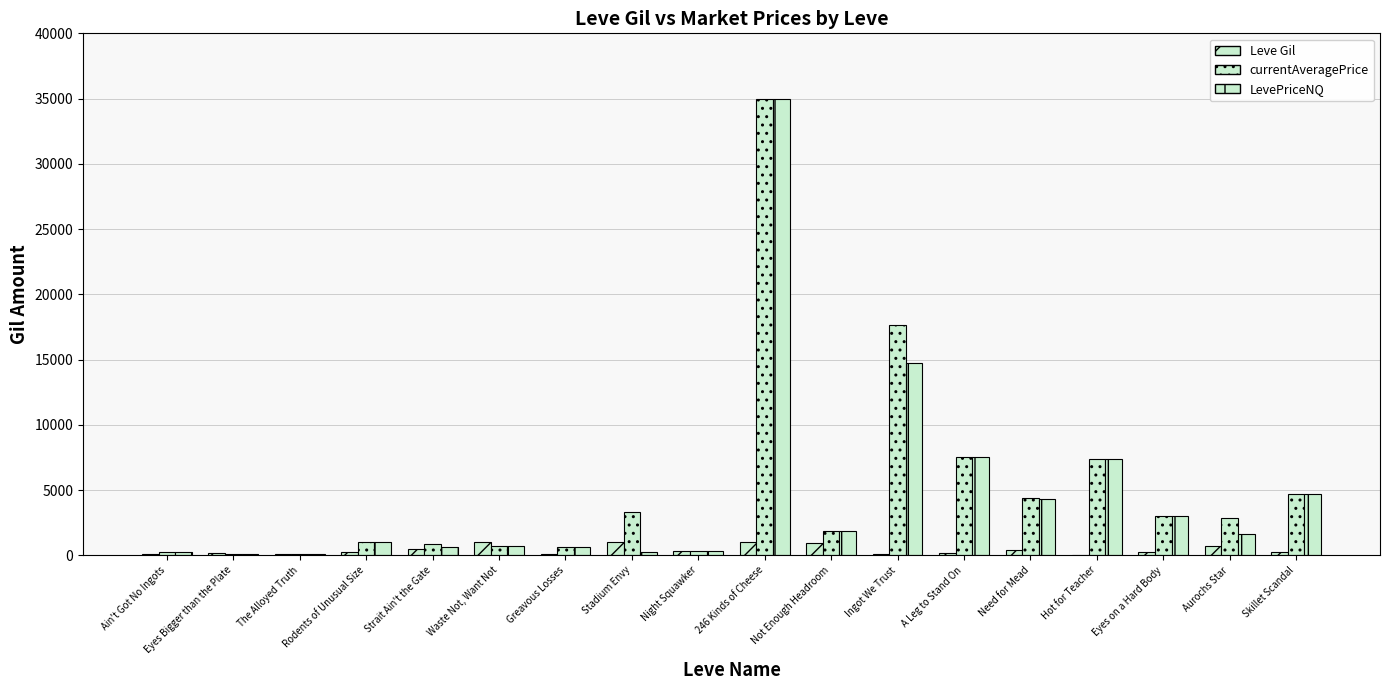

At which label does Leve Gil first exceed 240?

Strait Ain't the Gate